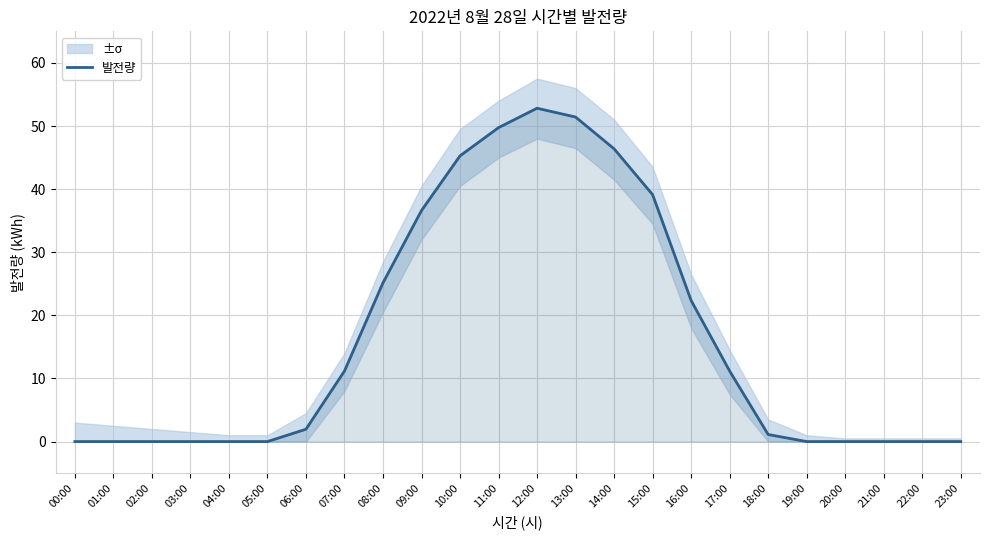

At which category does the data reach its first local peak?

12:00